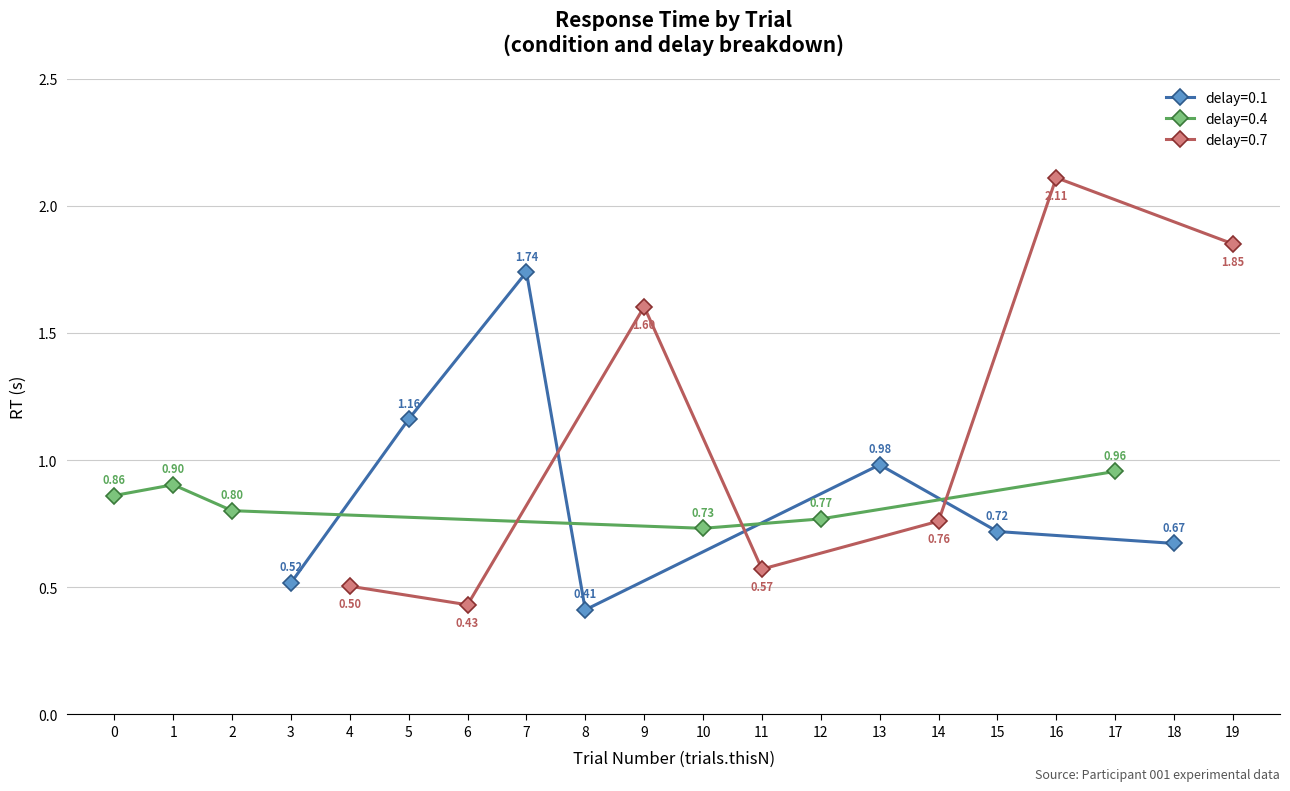

At which category does the data reach its first local peak?

1